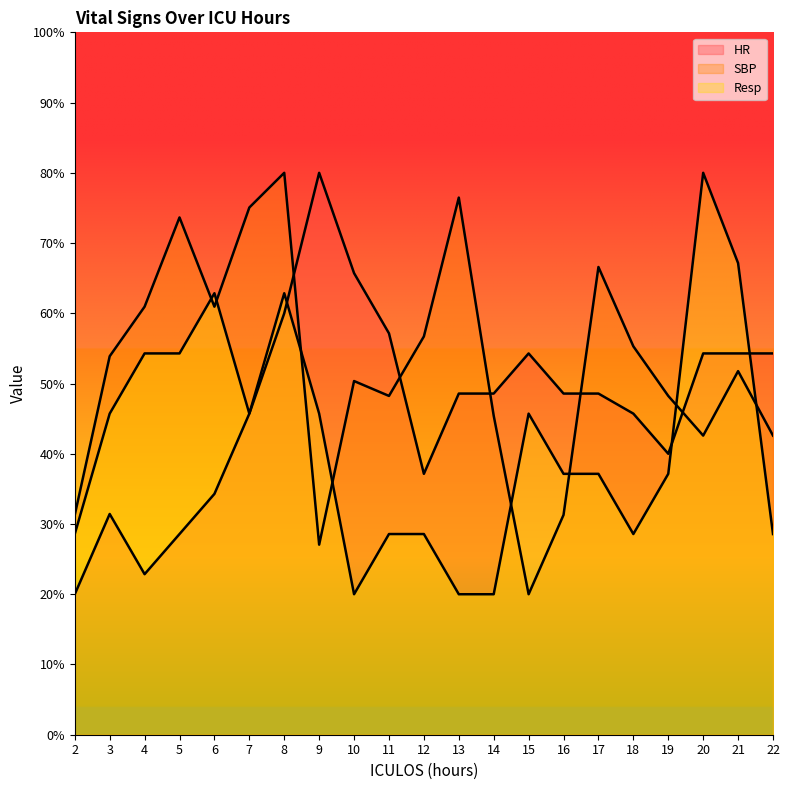

Which category has the highest value in the SBP series?

8